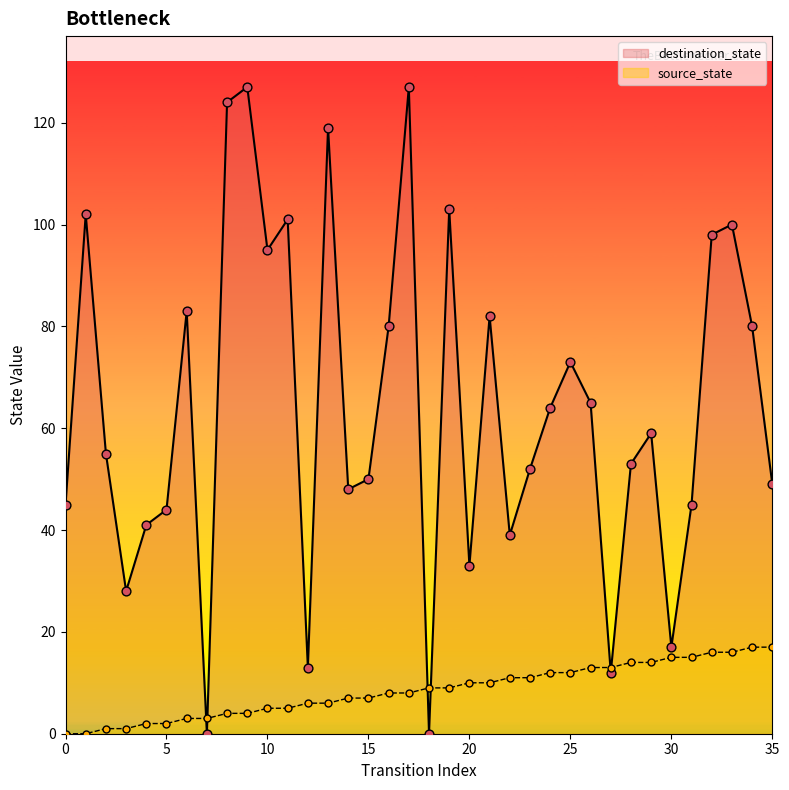

Which series contains the highest Y value?

destination_state